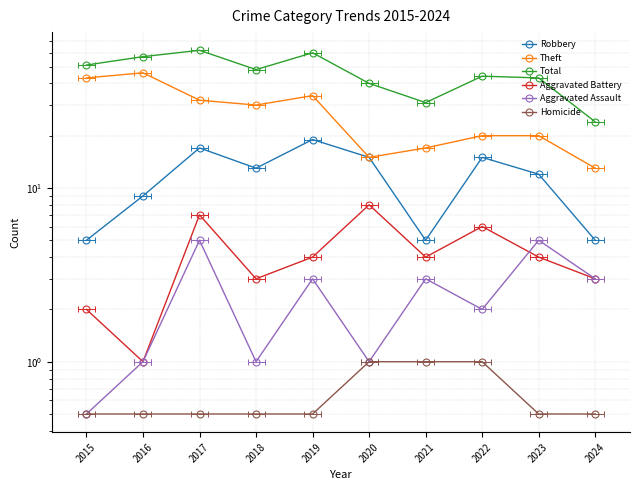

What is the minimum value shown in the chart?

0.5